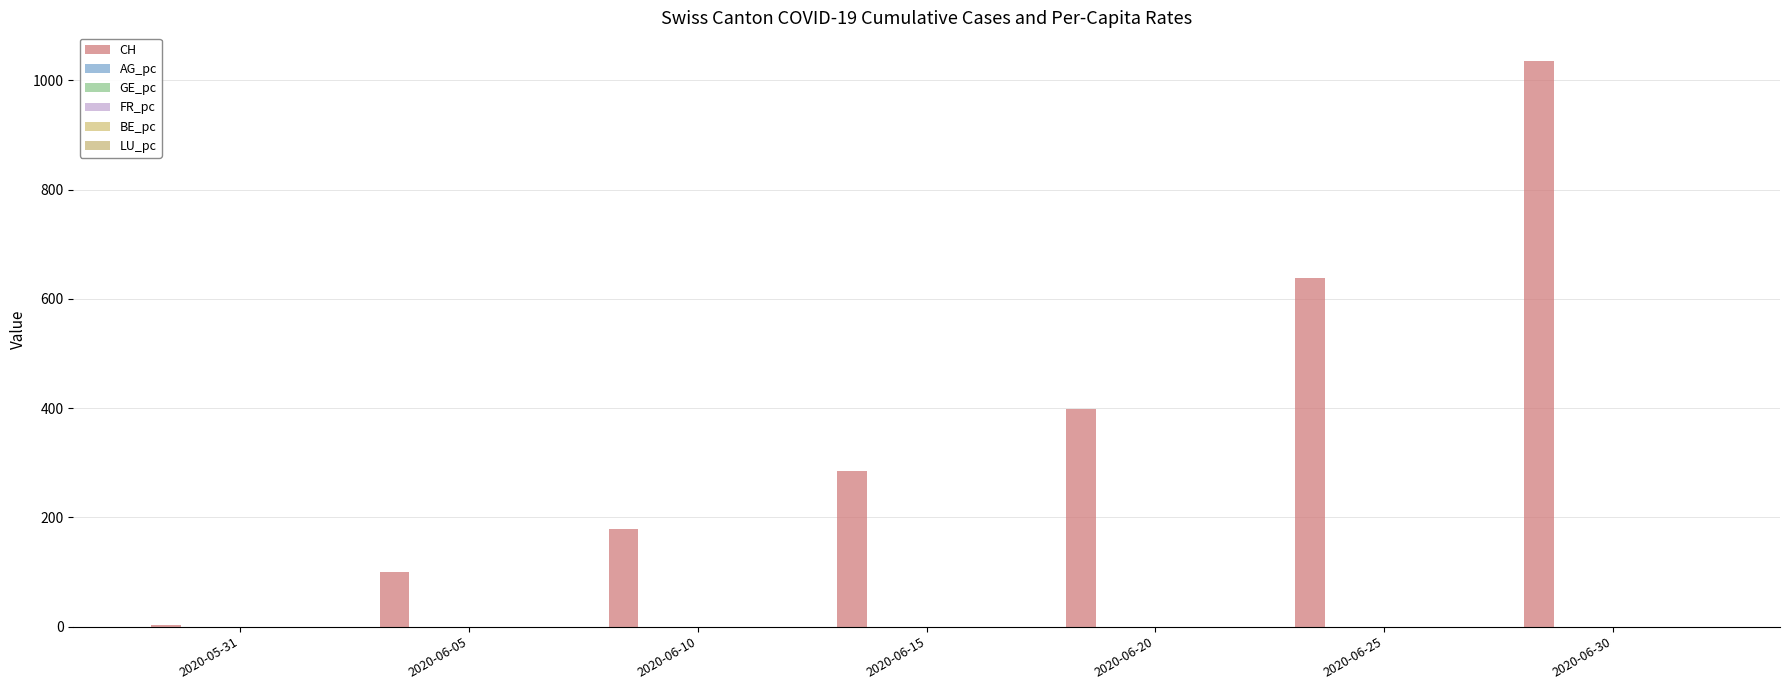

Does the chart contain stacked bars?

No